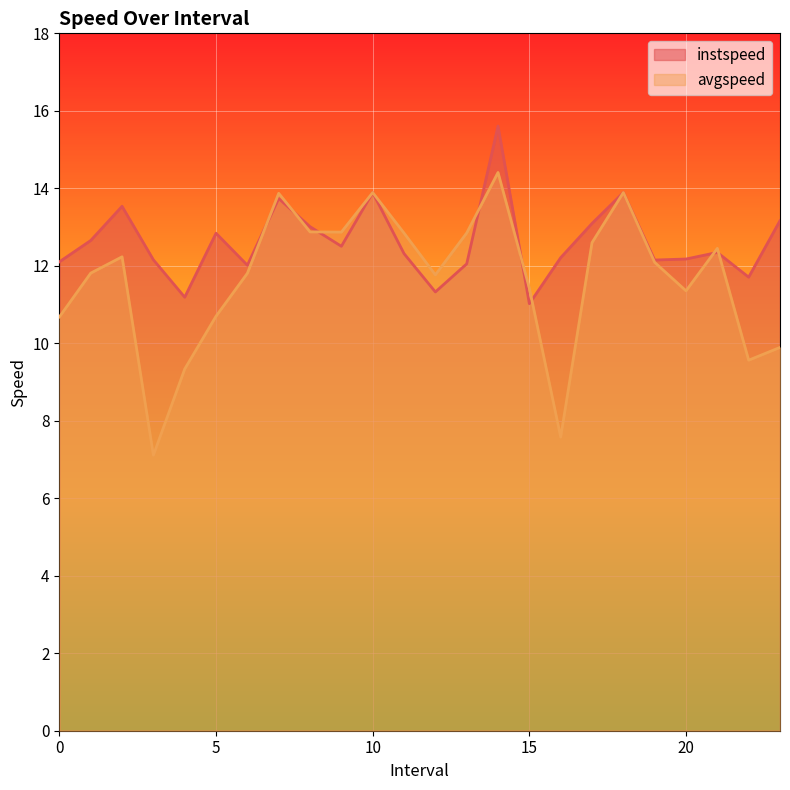

Which series has the largest range (max minus min)?

avgspeed